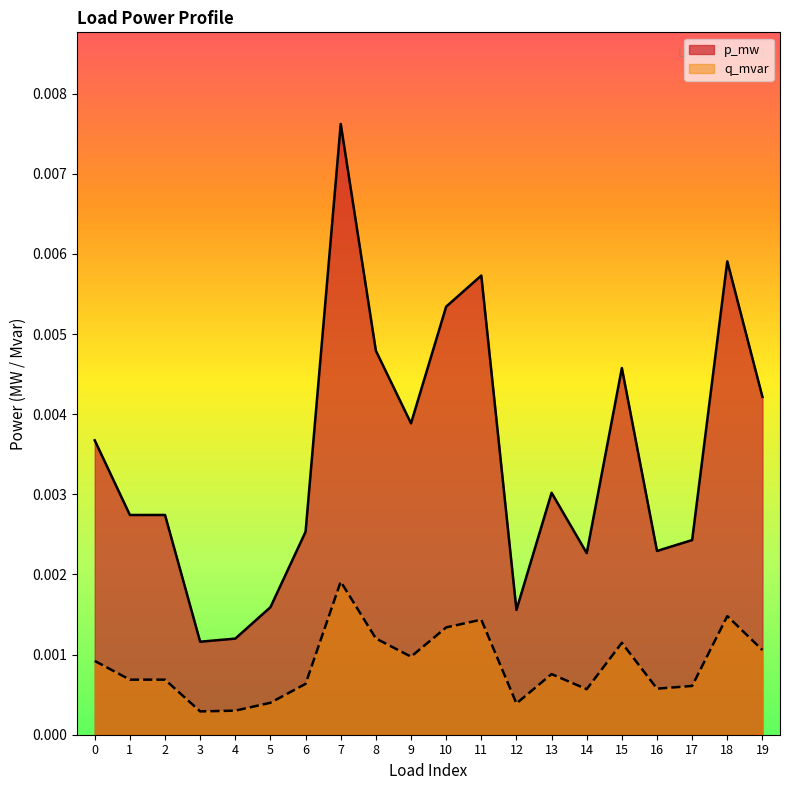

True or false: p_mw and q_mvar intersect in this chart.

False